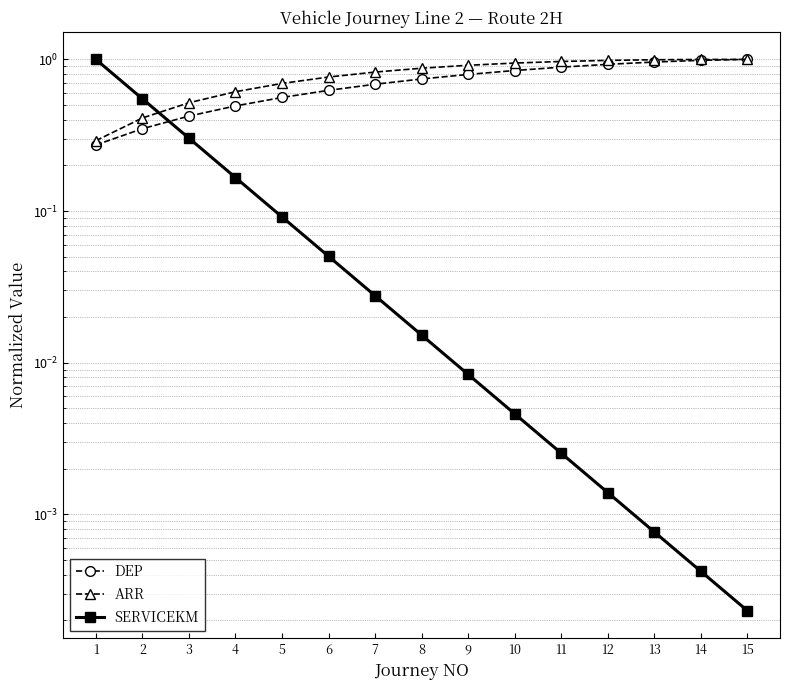

At which category is the sum across all series the highest?

15